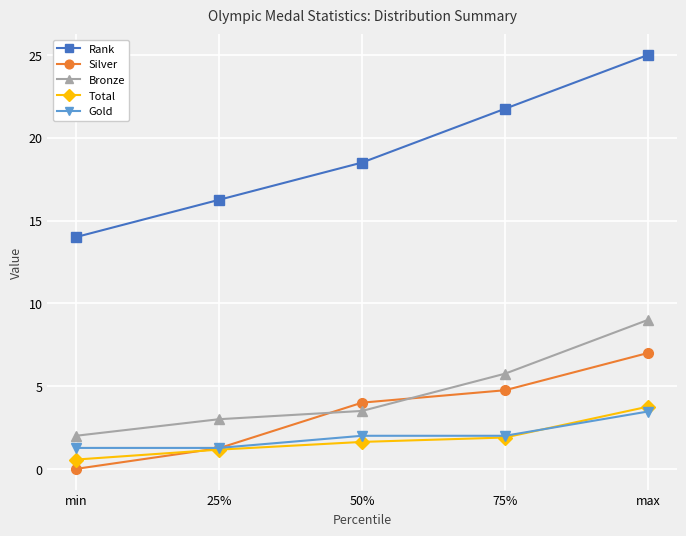

List the series in order of their peak value, lowest first.

Gold, Total, Silver, Bronze, Rank